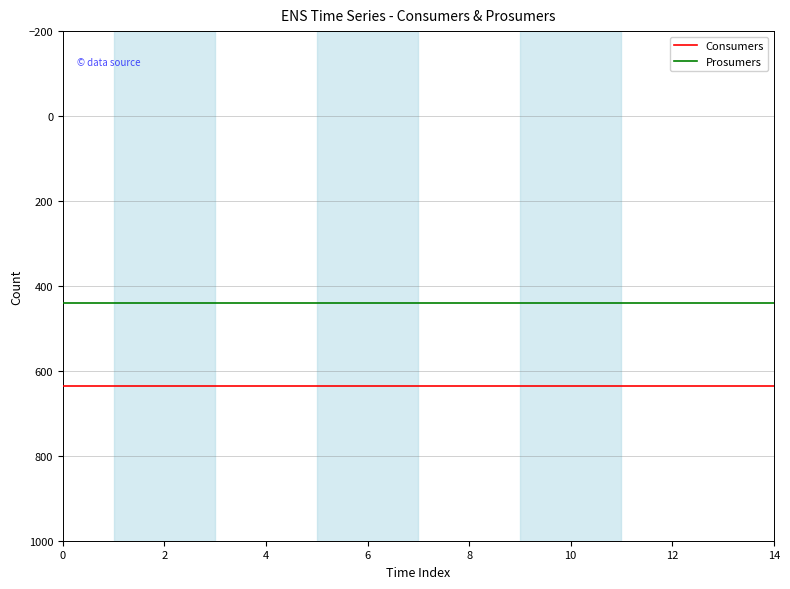

What is the maximum value shown in the chart?

635